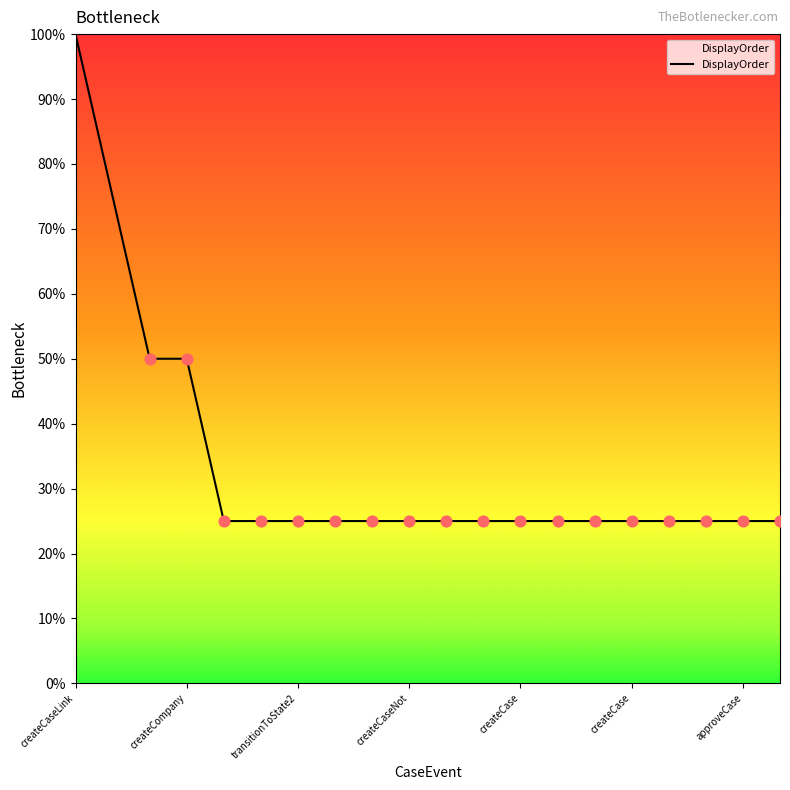

What is the smallest value displayed?

25